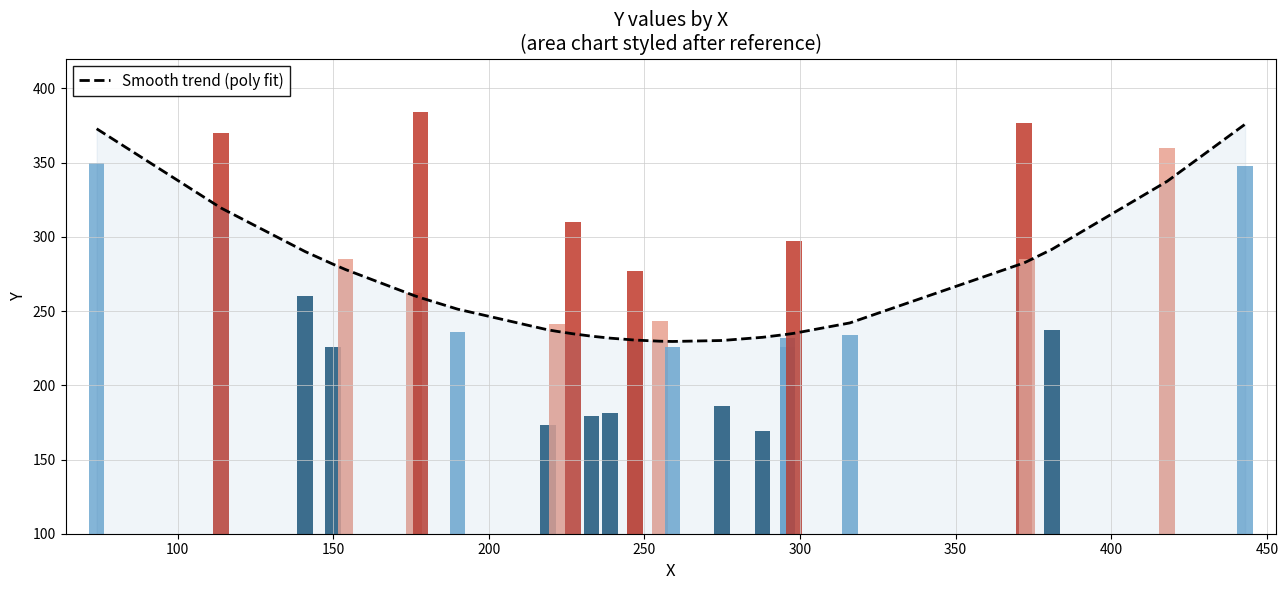

Reading right to left, list all the values displayed in this chart.

375.9	337.5	291.7	283.5	282.5	242.0	235.0	234.4	234.4	232.3	230.2	229.5	229.7	230.5	230.5	231.8	233.1	234.7	236.3	237.3	251.3	259.0	260.4	277.9	281.5	290.1	319.4	372.8